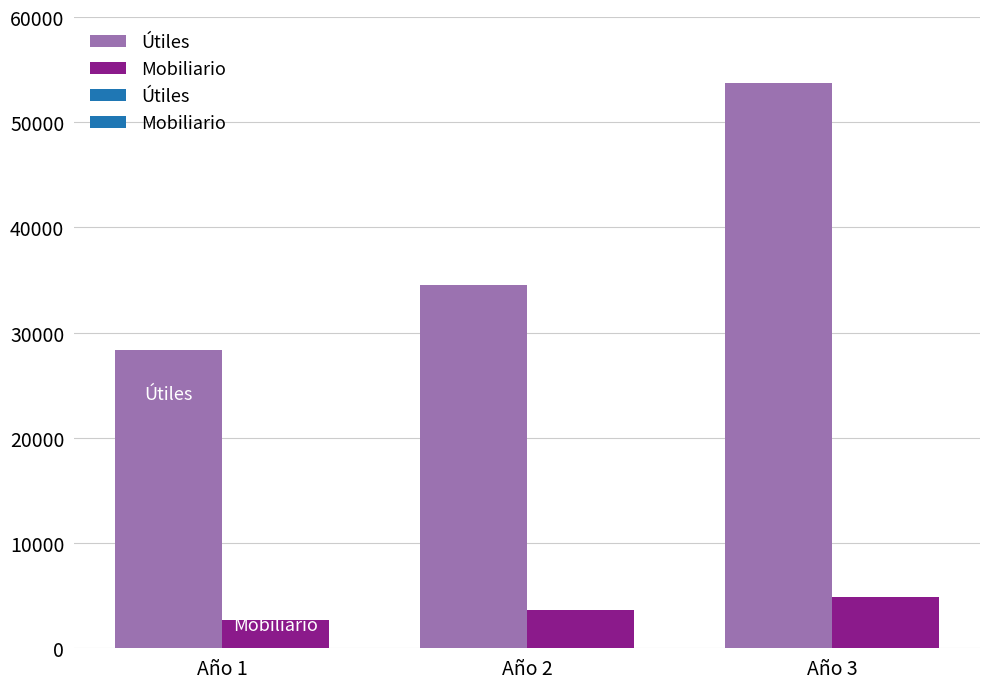

What is the greatest value displayed?

53734.2